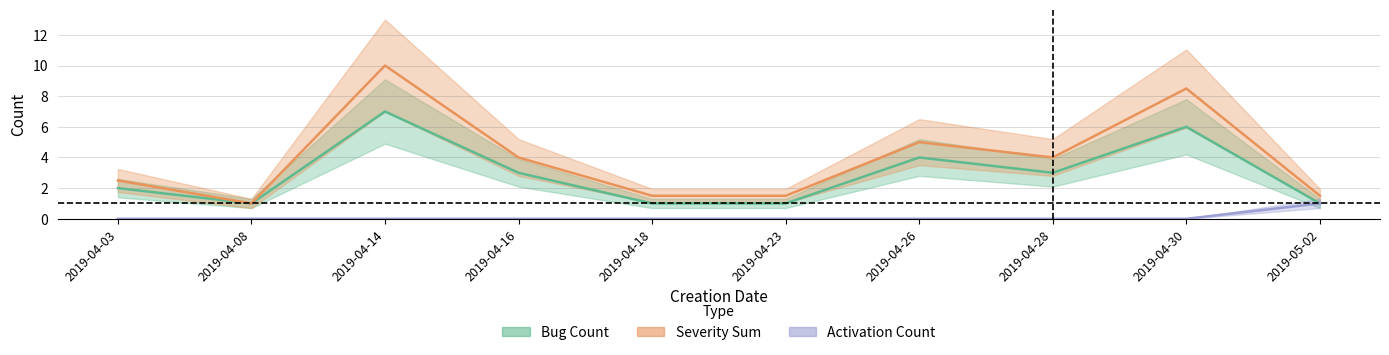

What is the label of the 6th point from the right?

2019-04-18